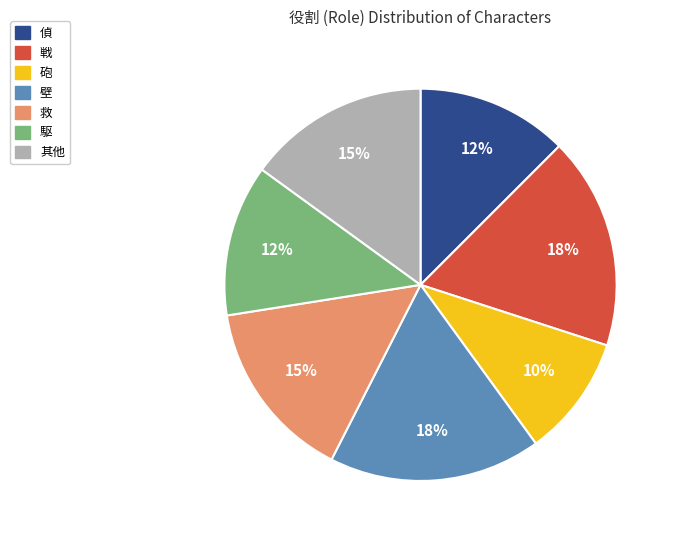

To the nearest percent, what is the average slice percentage?

14%